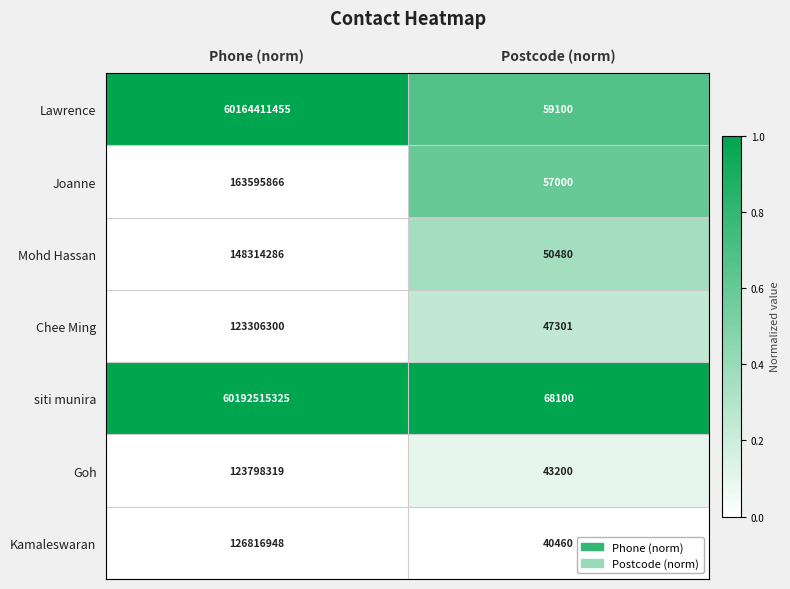

What is the average value of the Joanne series?

81826433